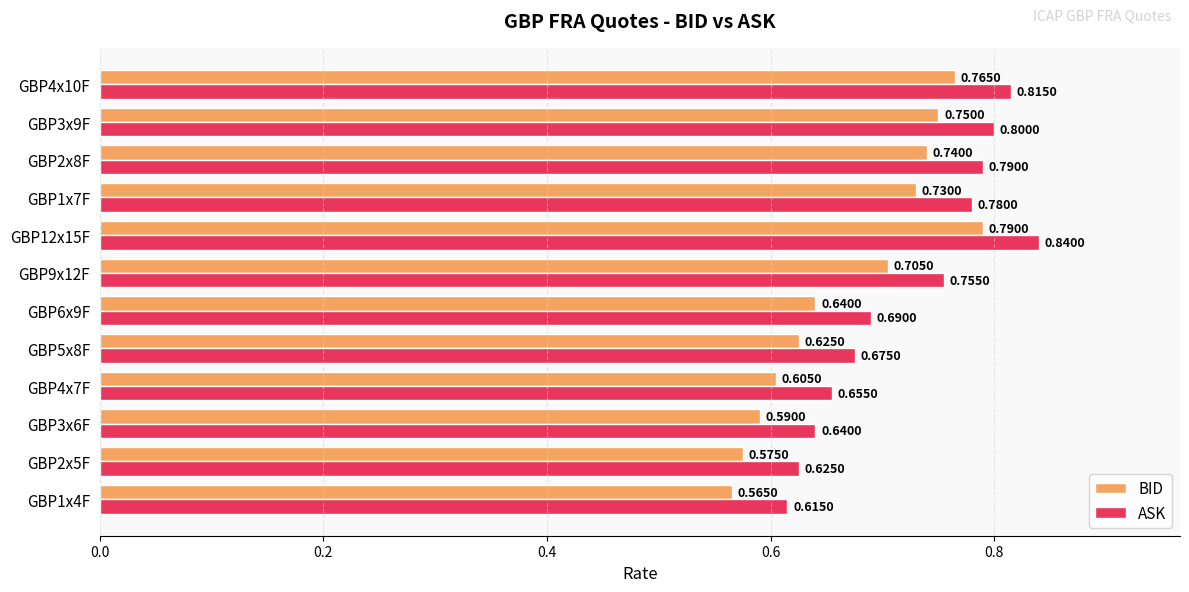

List the series in order of their peak value, lowest first.

BID, ASK